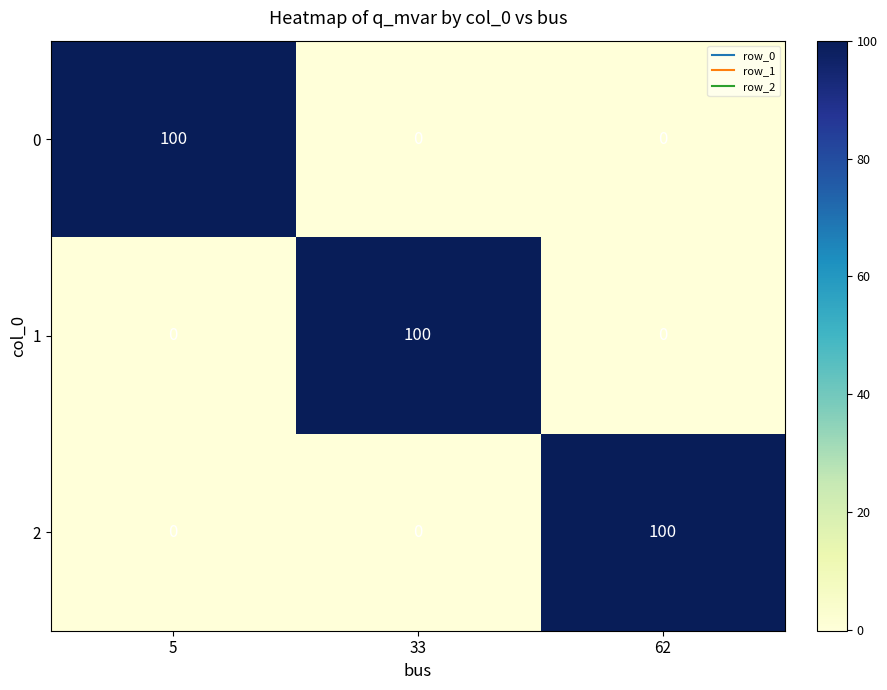

Reading left to right, list all the values displayed in this chart.

0: 5=100	33=0	62=0
1: 5=0	33=100	62=0
2: 5=0	33=0	62=100